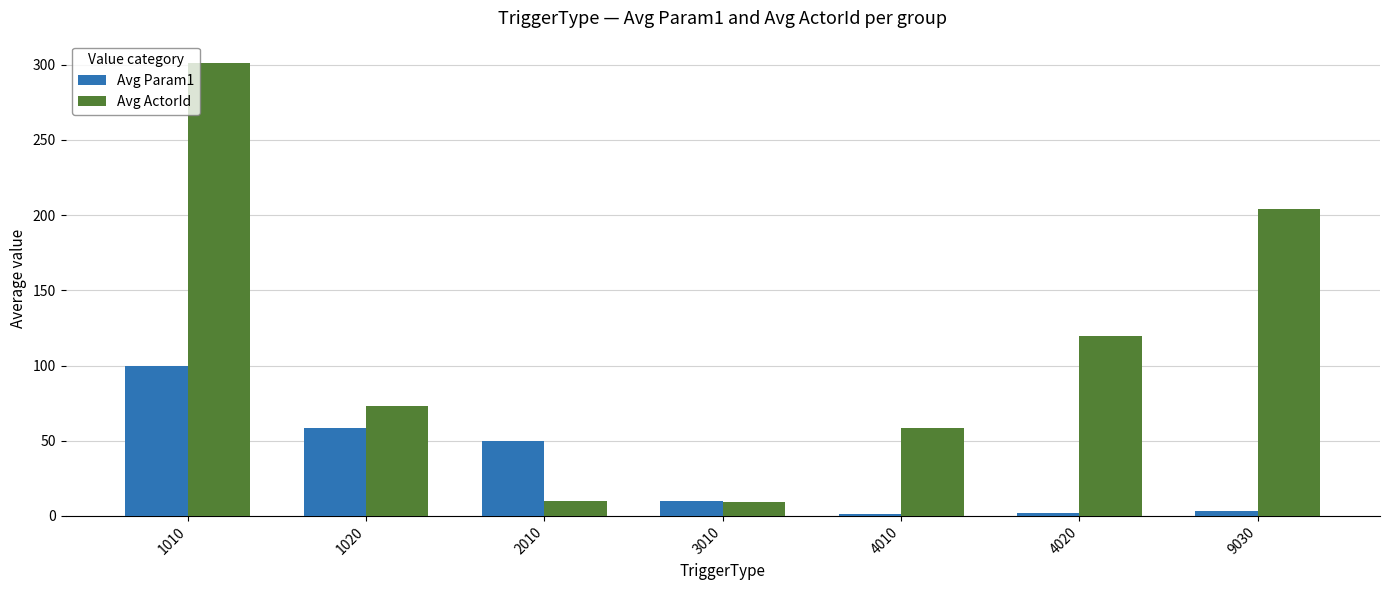

At which label does Avg ActorId first exceed 73?

1010